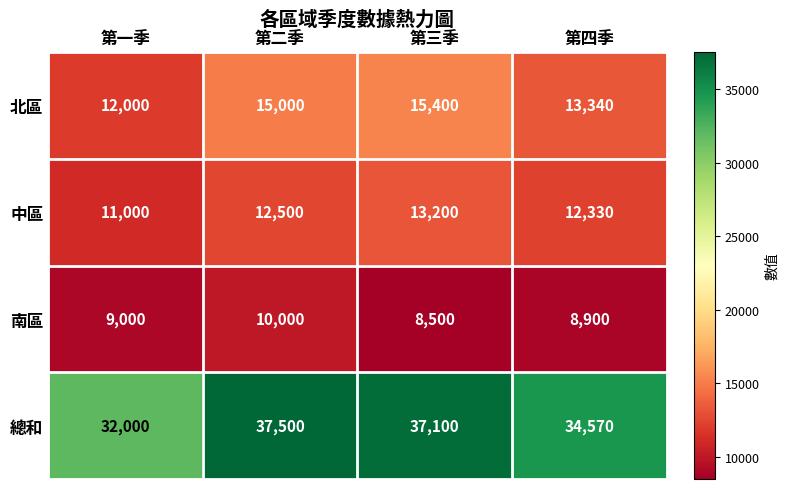

Which series has the widest spread of values?

總和